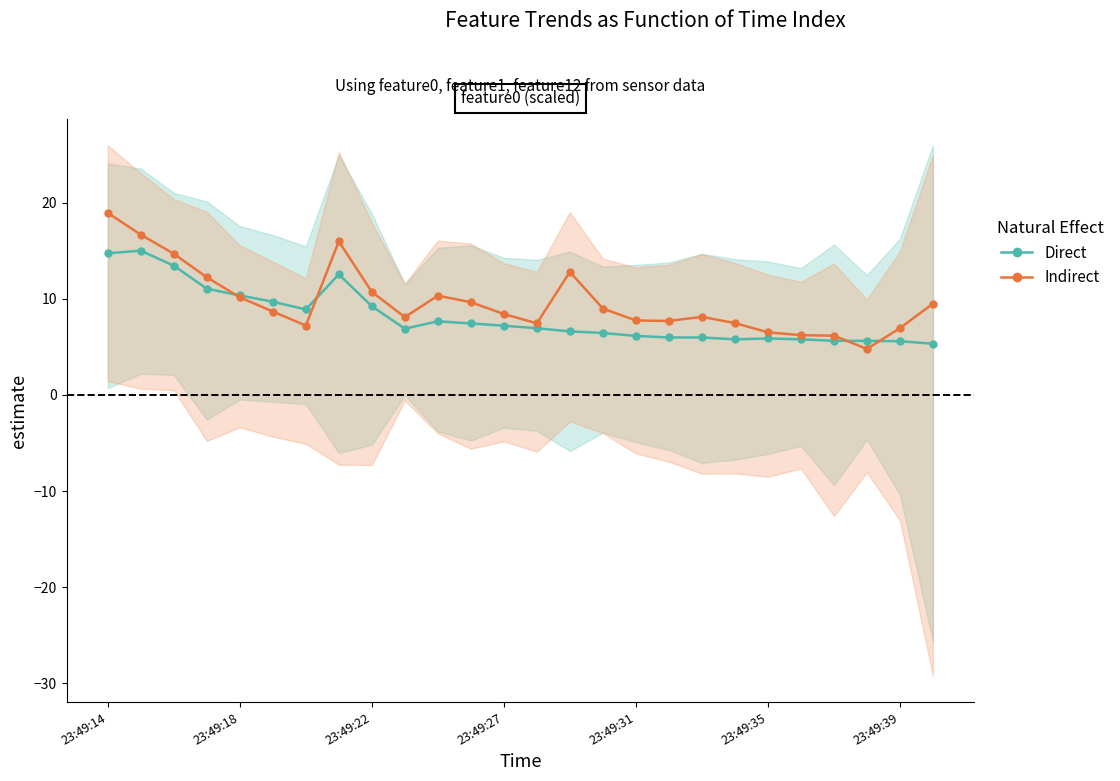

Rank the series at 11 from highest to lowest value.

Indirect, Direct